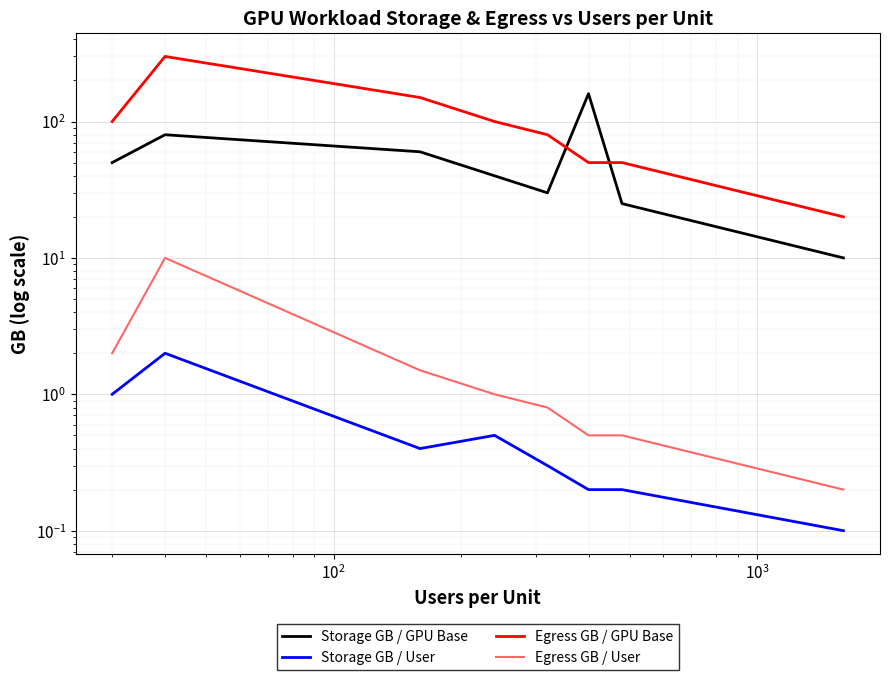

How many values in the Egress GB / GPU Base series are below 100?

4